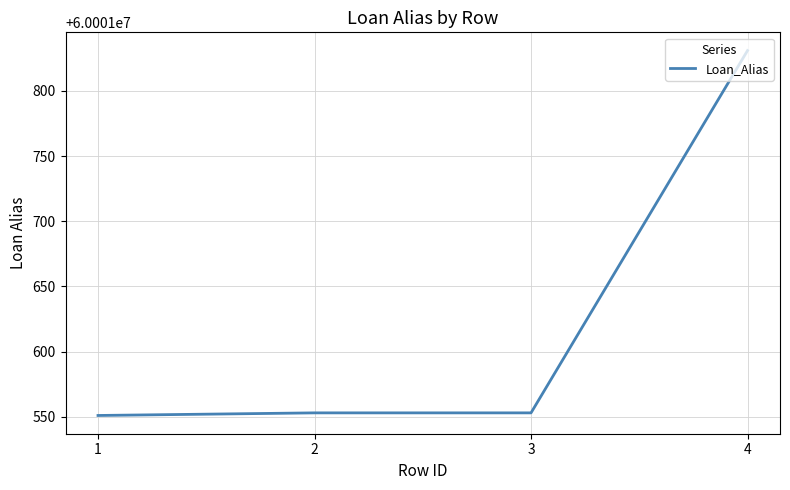

True or false: there are more than 1 points higher than both neighbors.

False